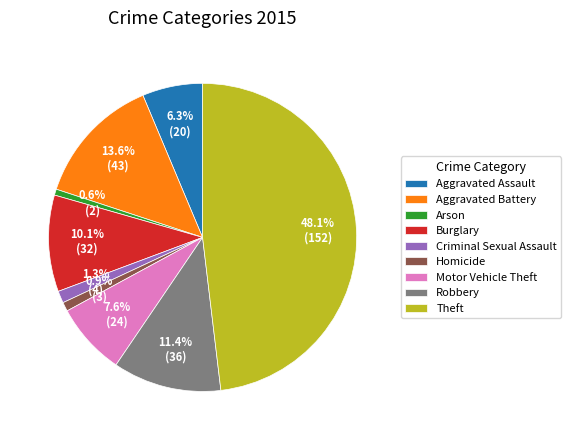

True or false: Aggravated Assault accounts for 1% of the total.

False